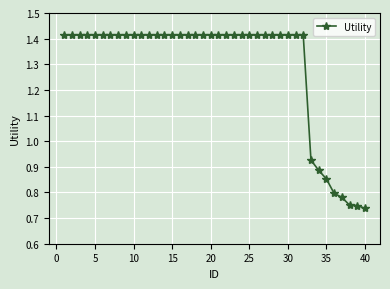

What is the sum of all values?

51.7